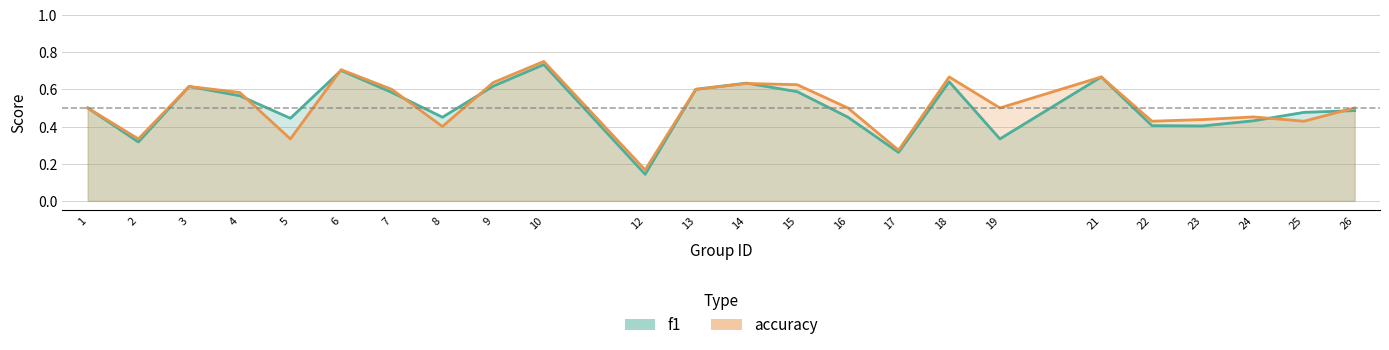

Count the number of categories in the chart.

24